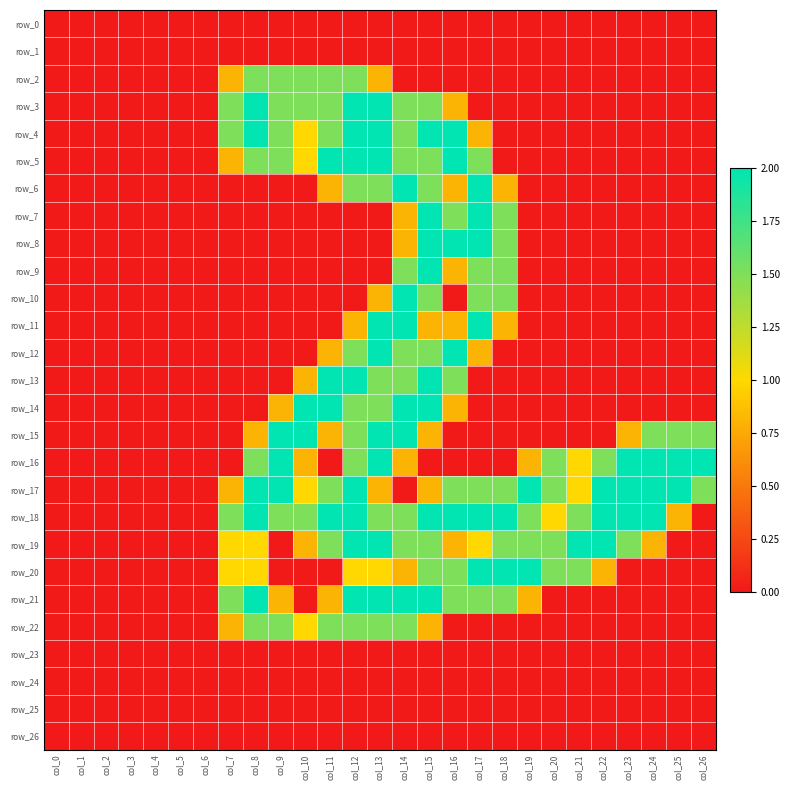

What is the greatest value displayed?

2.0